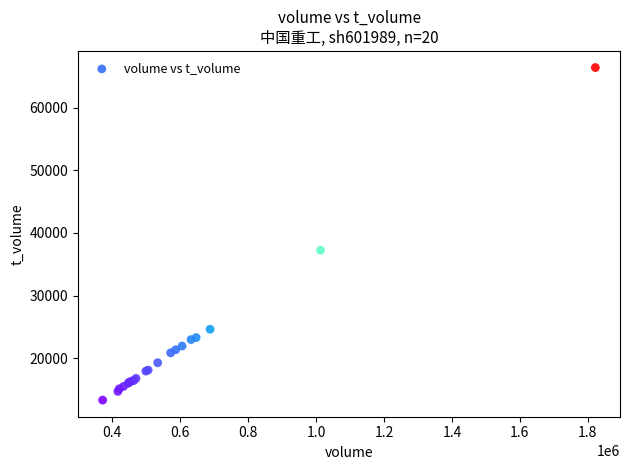

What Y value in the scatter plot is closest to 39866?

37246